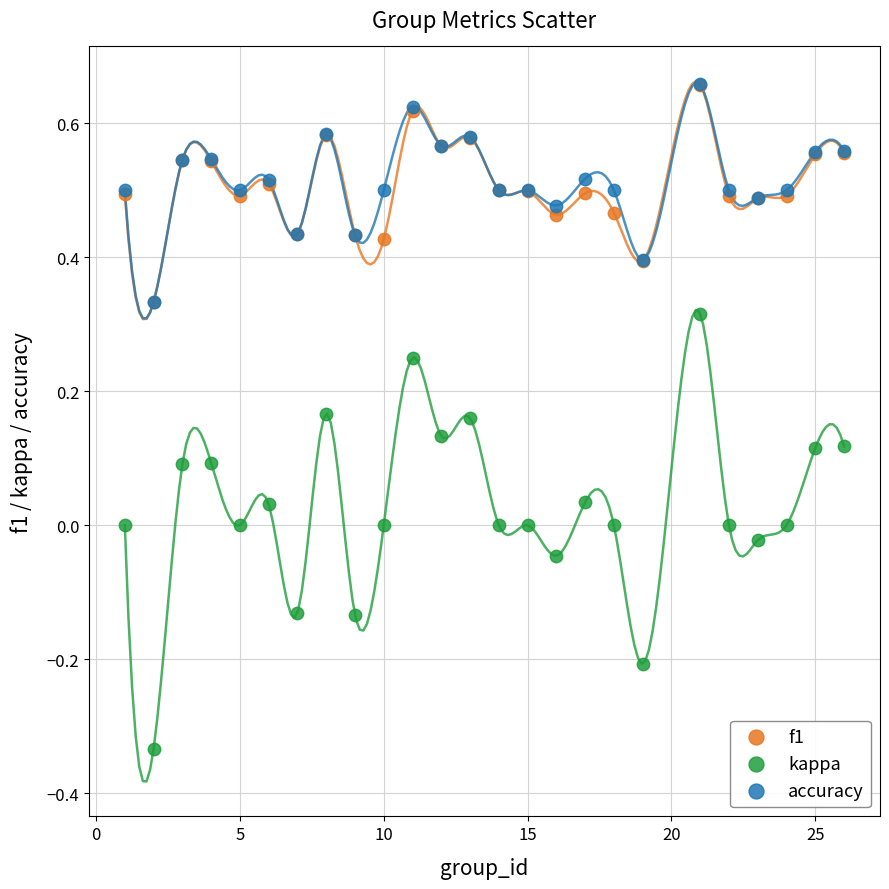

Which series contains the lowest Y value?

kappa